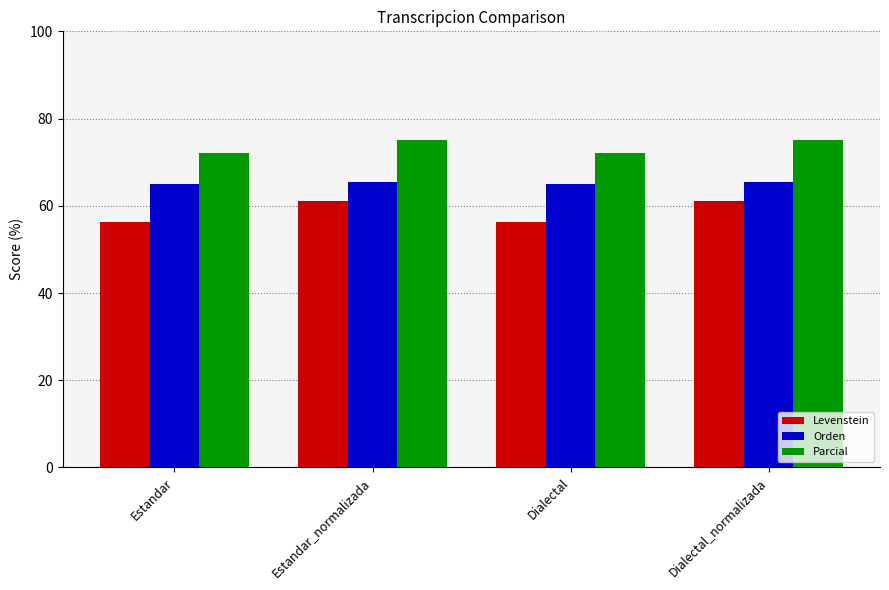

What is the label of the 3rd bar from the left?

Dialectal